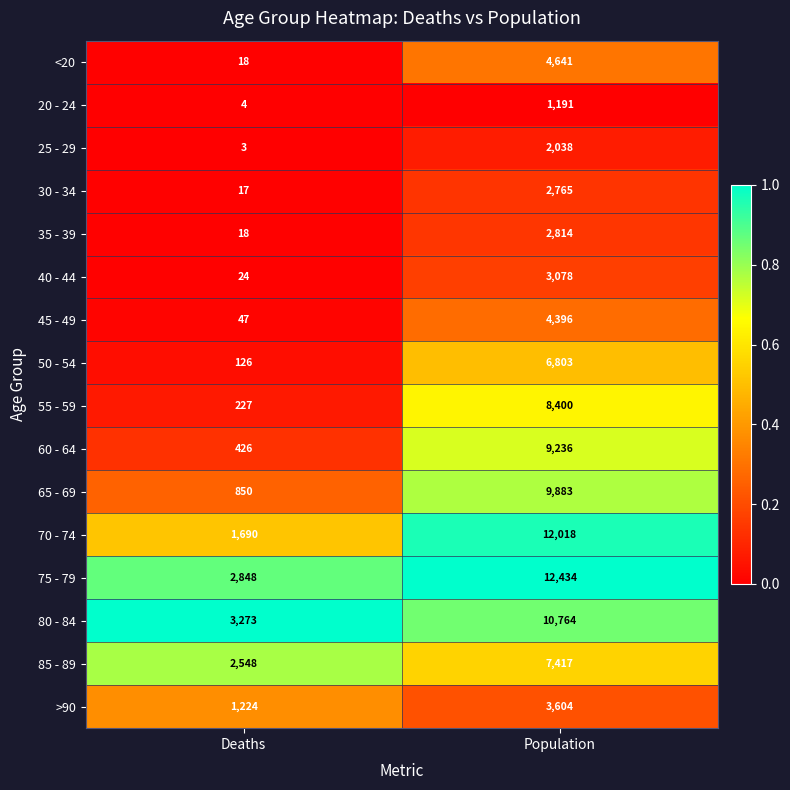

At which label is 85 - 89 closest to 4982?

Deaths